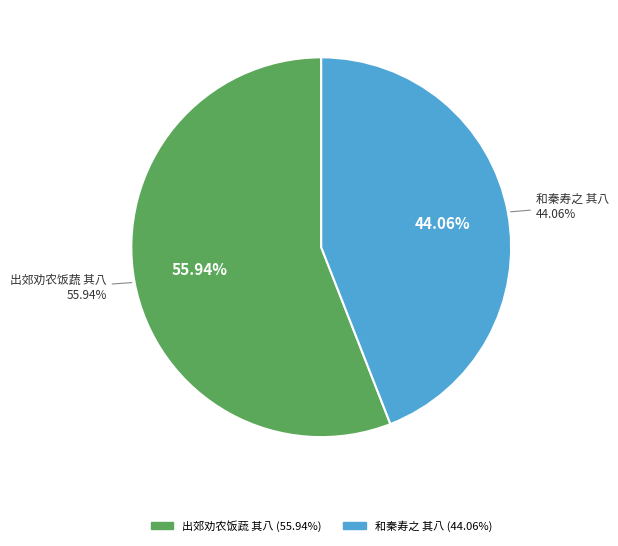

To the nearest percent, what is the difference between the 出郊劝农饭蔬于法石僧舍时方闵雨有无麦之忧因成八绝 其八 and 和秦寿之春晚偶成八绝 其八 slice percentages?

12%